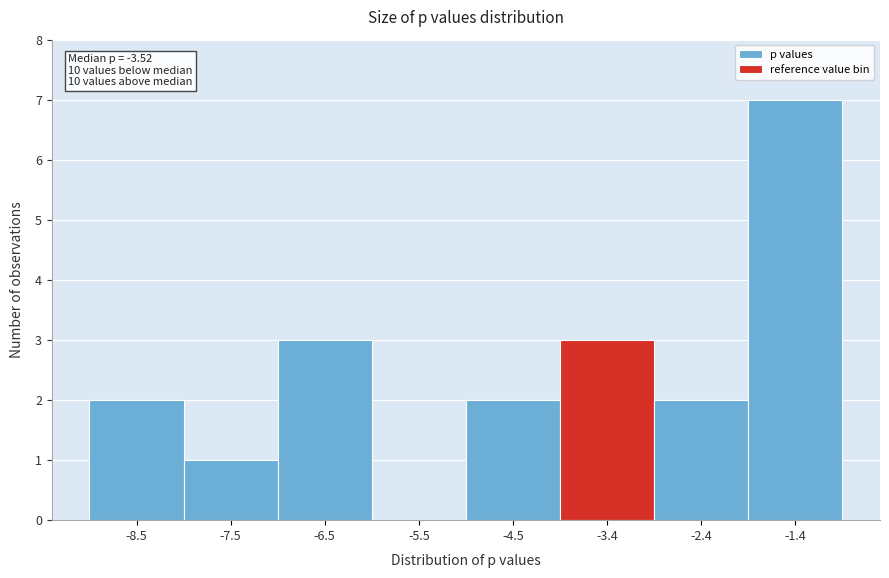

Over which range of the x-axis is the bar tallest?

-2 to -1